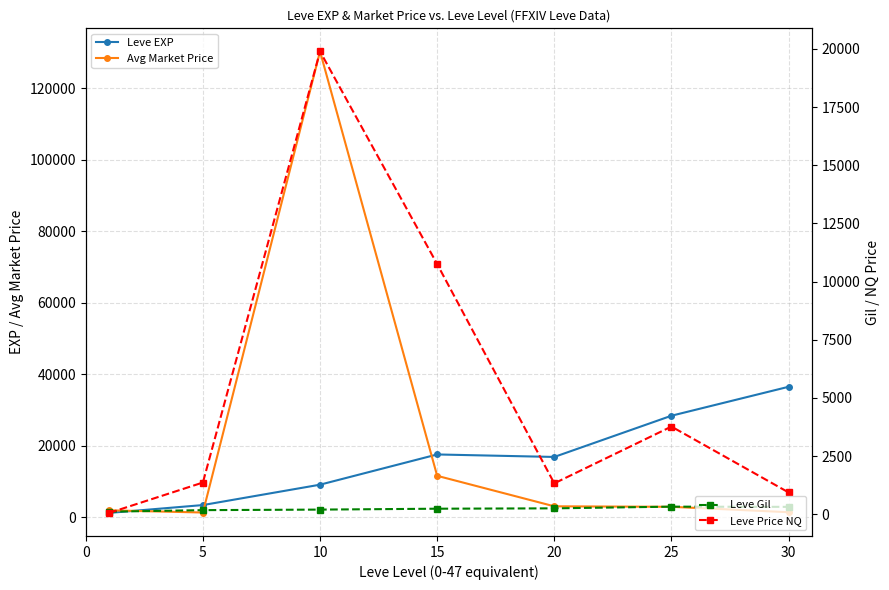

Is this an area chart (filled region under the line)?

No